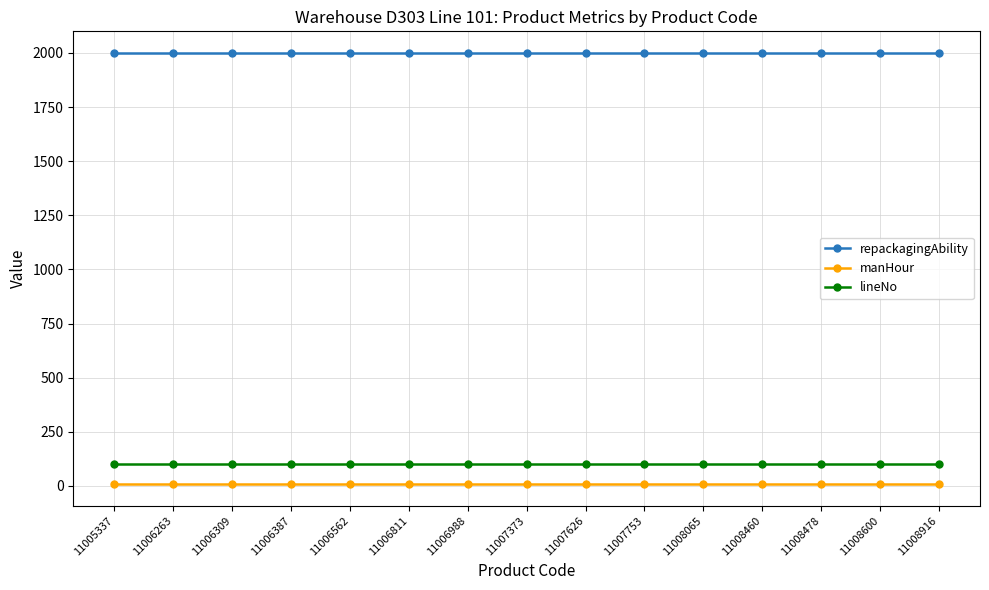

Rank the series by their maximum value, from highest to lowest.

repackagingAbility, lineNo, manHour